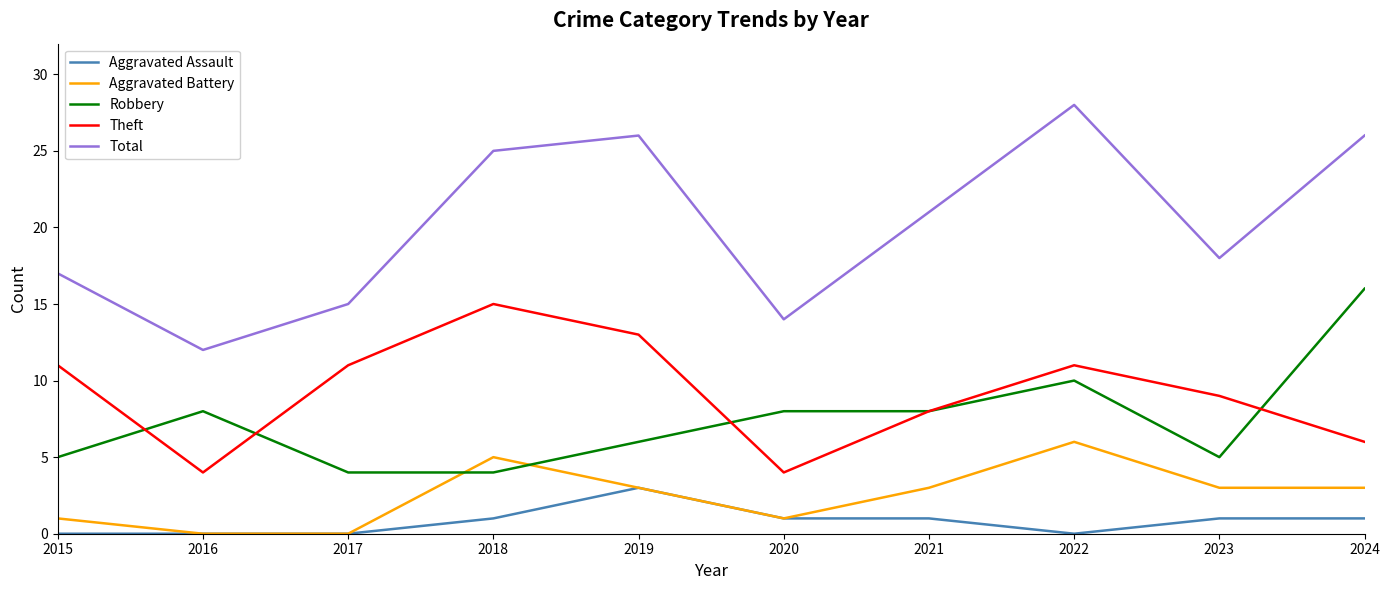

Which category has the highest value in the Robbery series?

2024